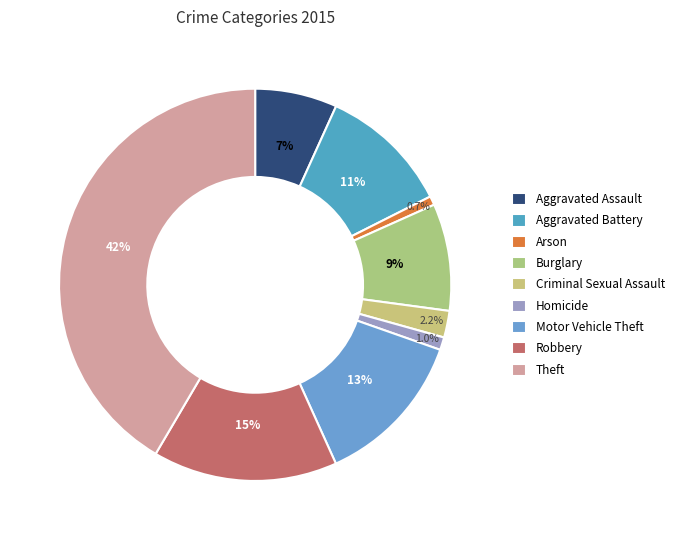

How many segments does this pie chart have?

9